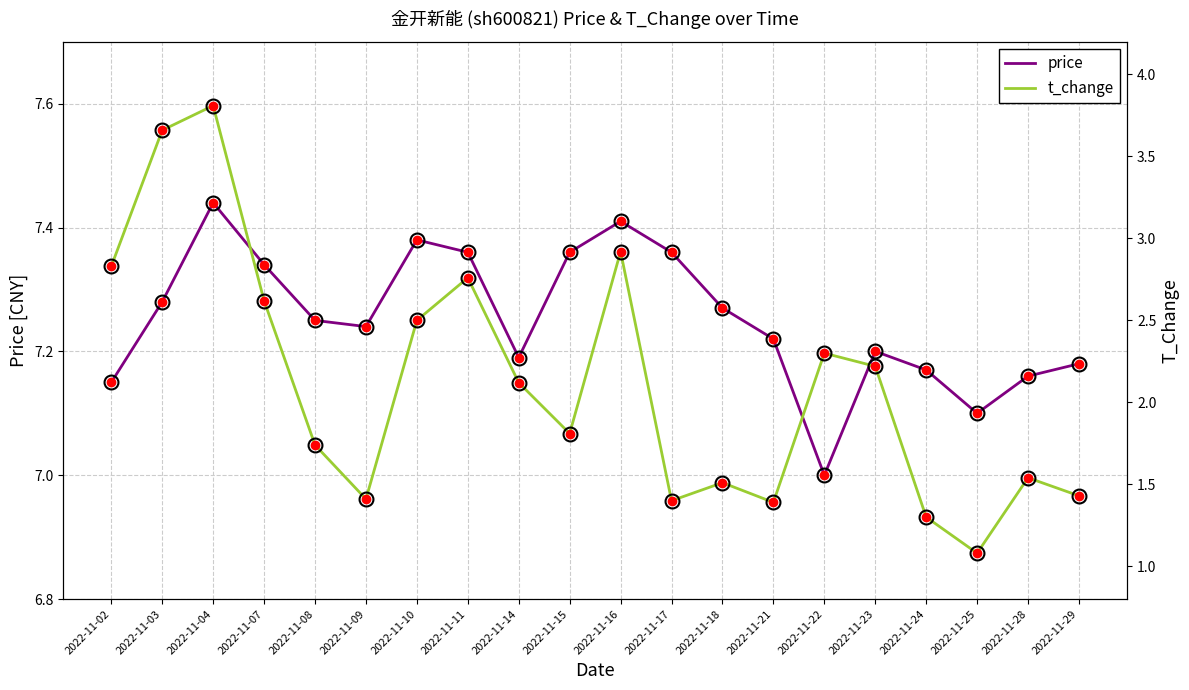

In t_change, how many points are lower than both neighbors (excluding endpoints)?

5